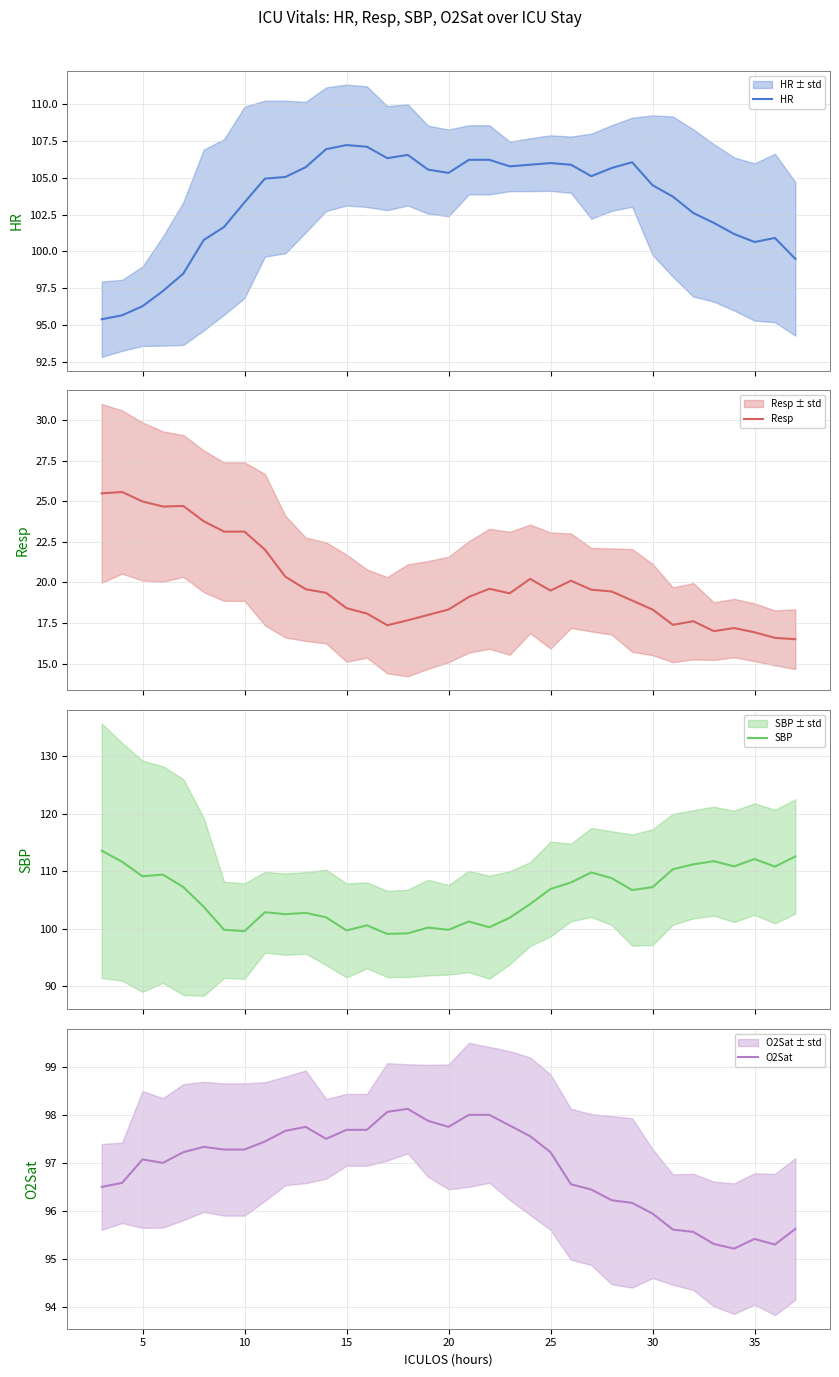

Is the value of Resp at 30 greater than the value of HR at 25?

No